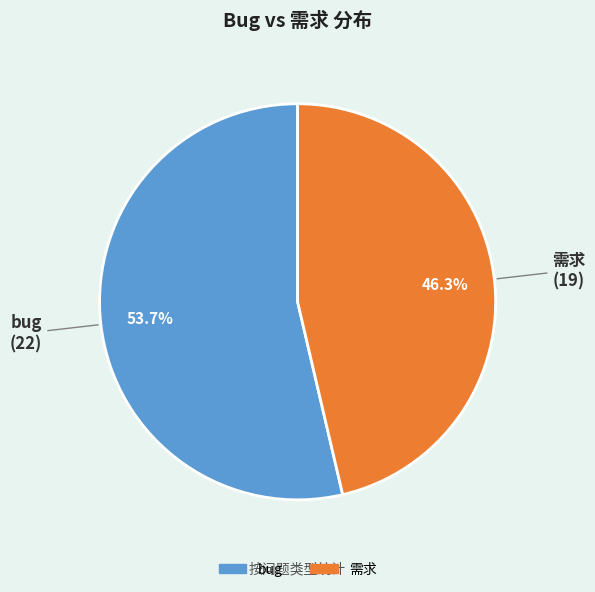

Between 需求 and bug, which is larger?

bug